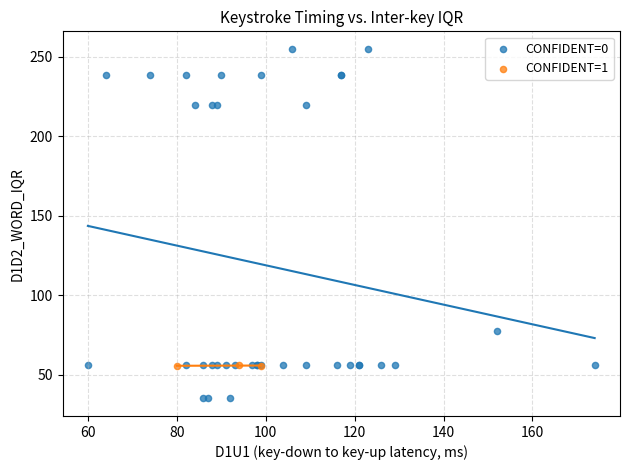

Which series has the widest spread of Y values?

CONFIDENT=0